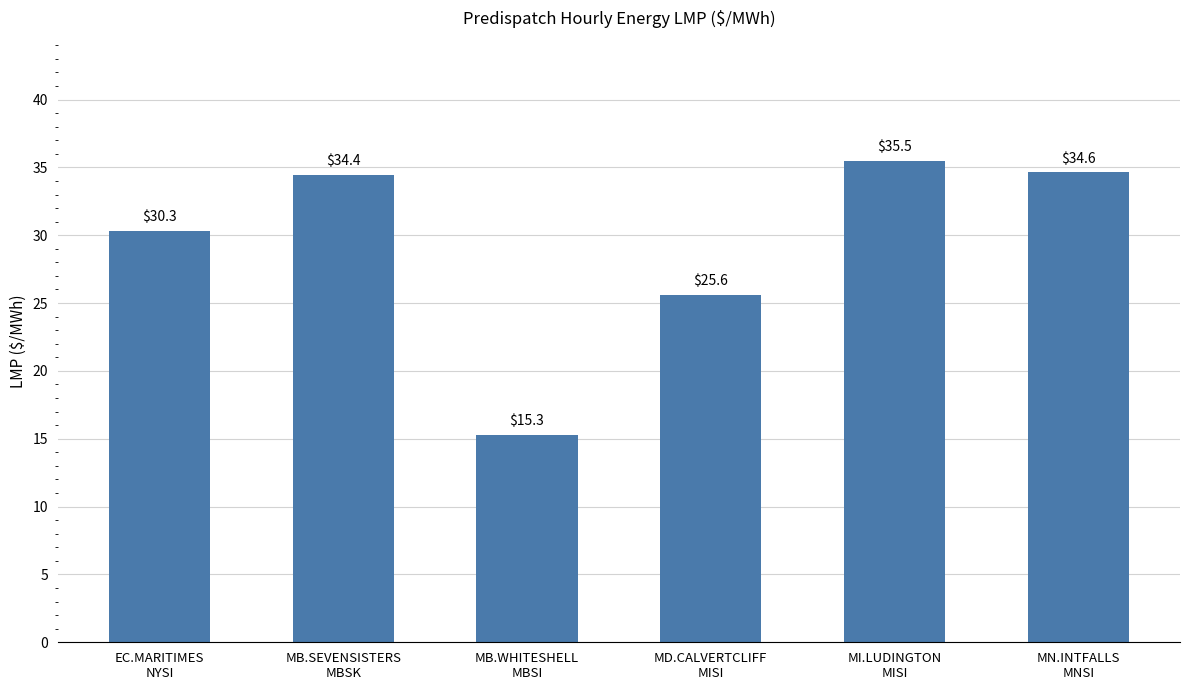

How many bars are there in total?

6